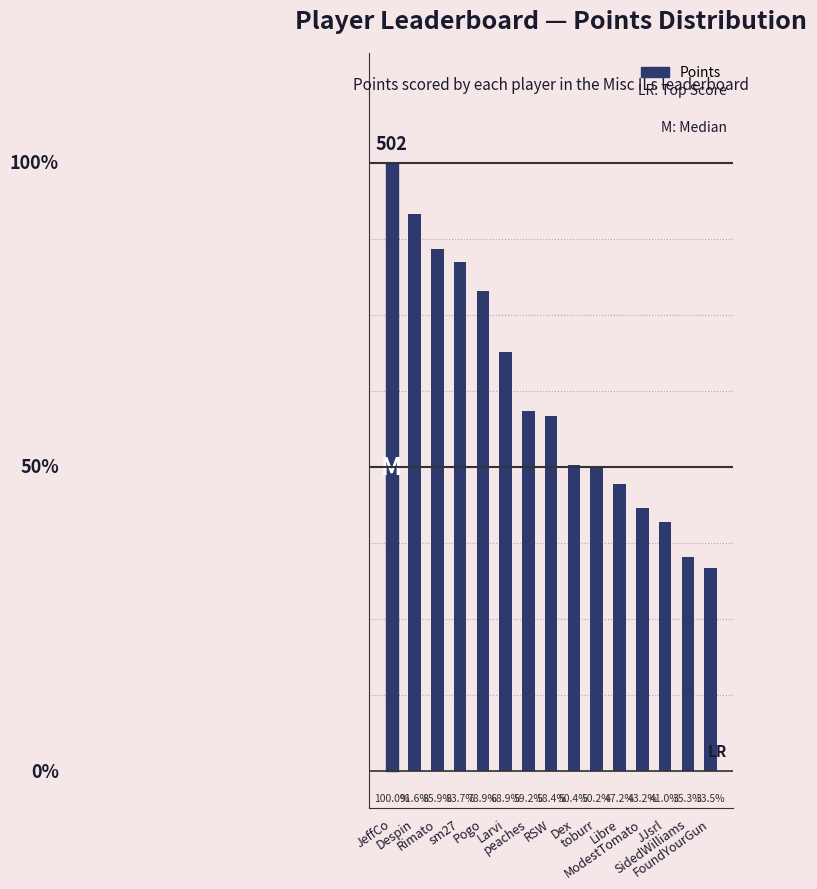

Rank the categories by value from highest to lowest.

JeffCo, Despin, Rimato, sm27, Pogo, Larvi, peaches, RSW, Dex, toburr, Libre, ModestTomato, JJsrl, SidedWilliams, FoundYourGun